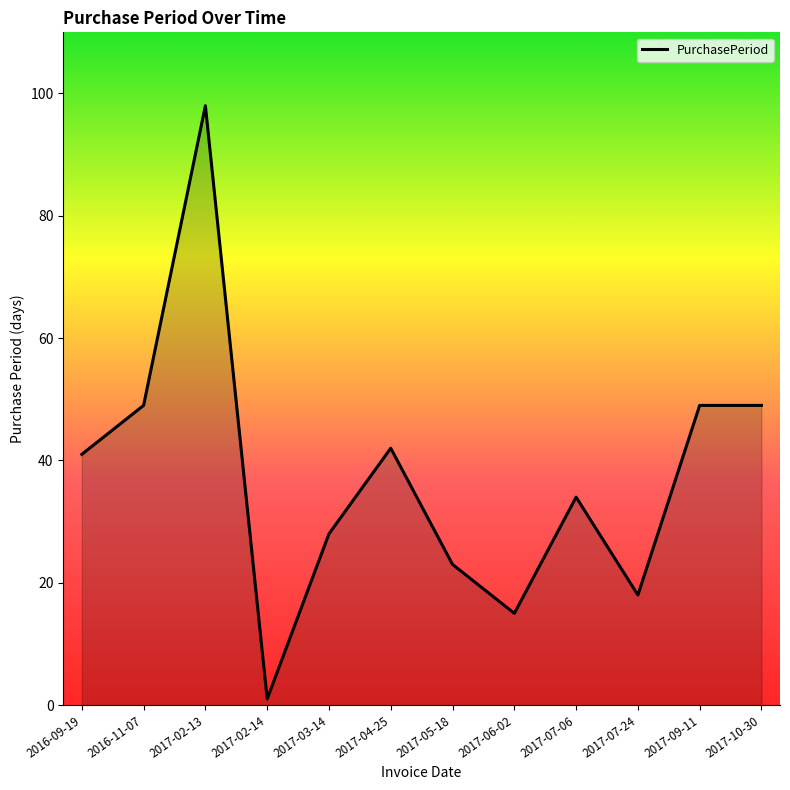

Reading left to right, transcribe all the data shown in this chart.

41	49	98	1	28	42	23	15	34	18	49	49